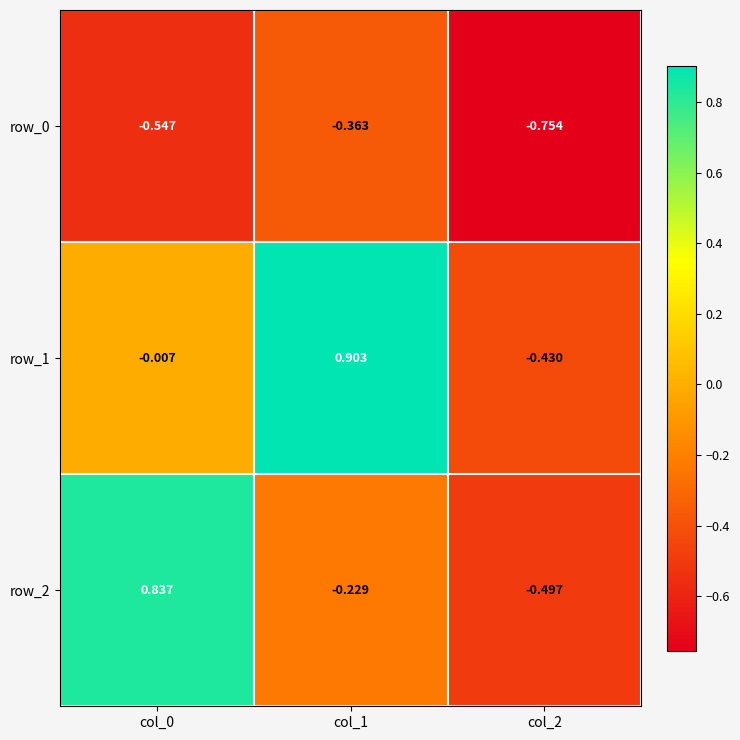

What is the difference between the row_1 values at col_2 and col_1?

1.3